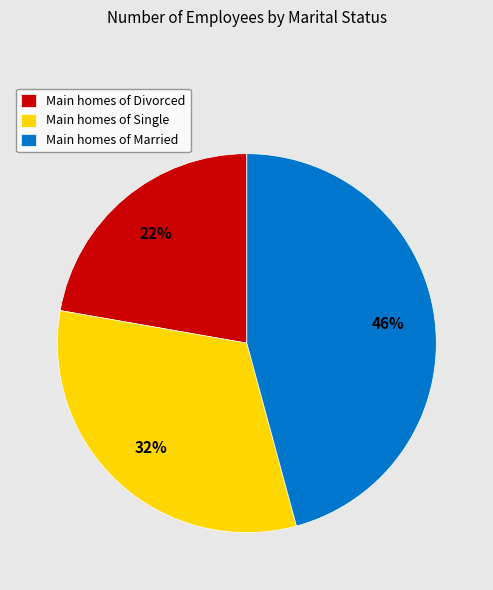

Combined, do Main homes of Single and Main homes of Divorced account for over 50%?

Yes